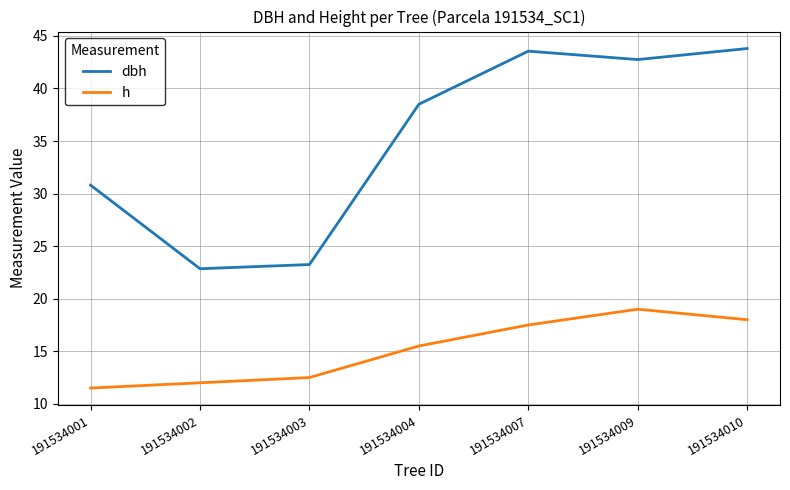

How many interior local peaks does the dbh series have?

1